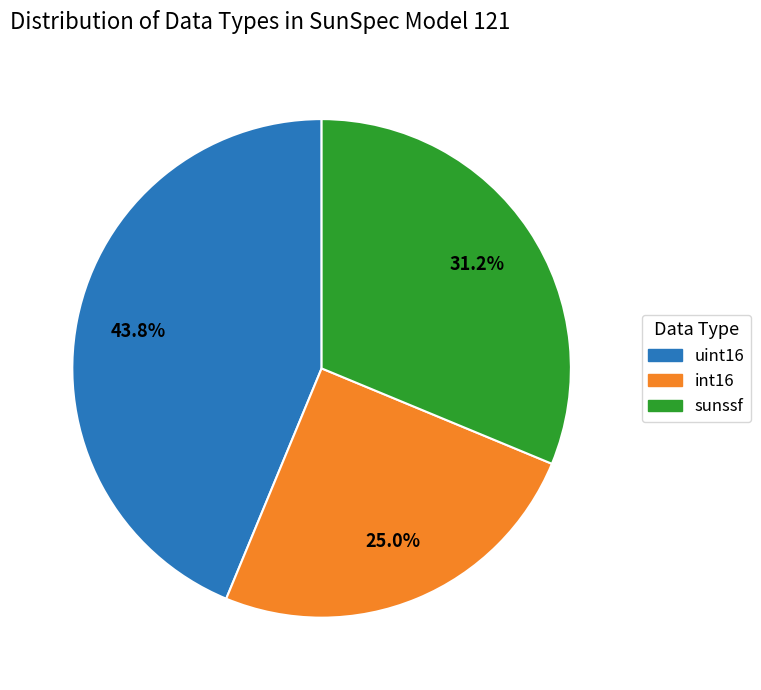

What is the ratio of the value at int16 to the value at sunssf?

0.8